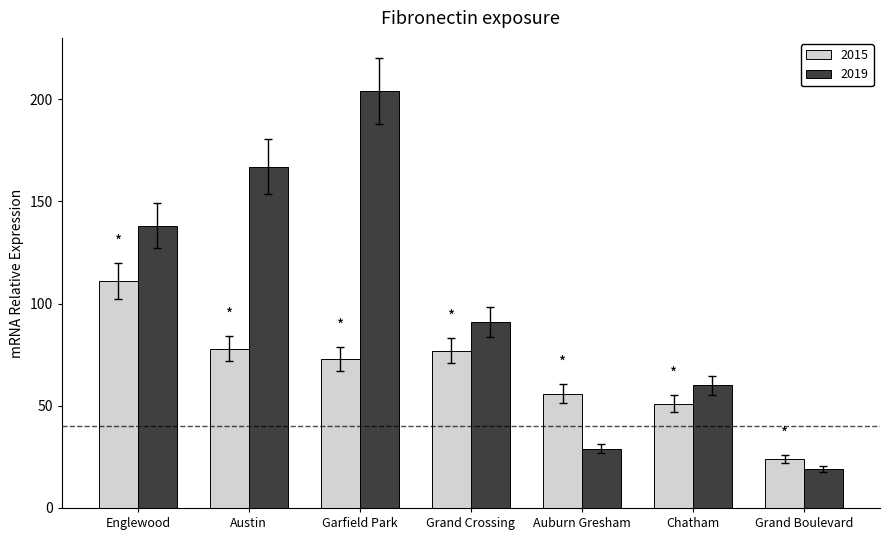

Which category has the highest value across all series?

Garfield Park